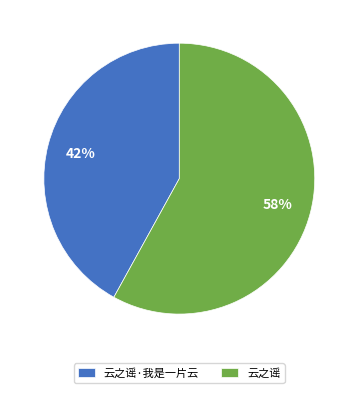

True or false: 云之谣·我是一片云 accounts for 42% of the total.

True